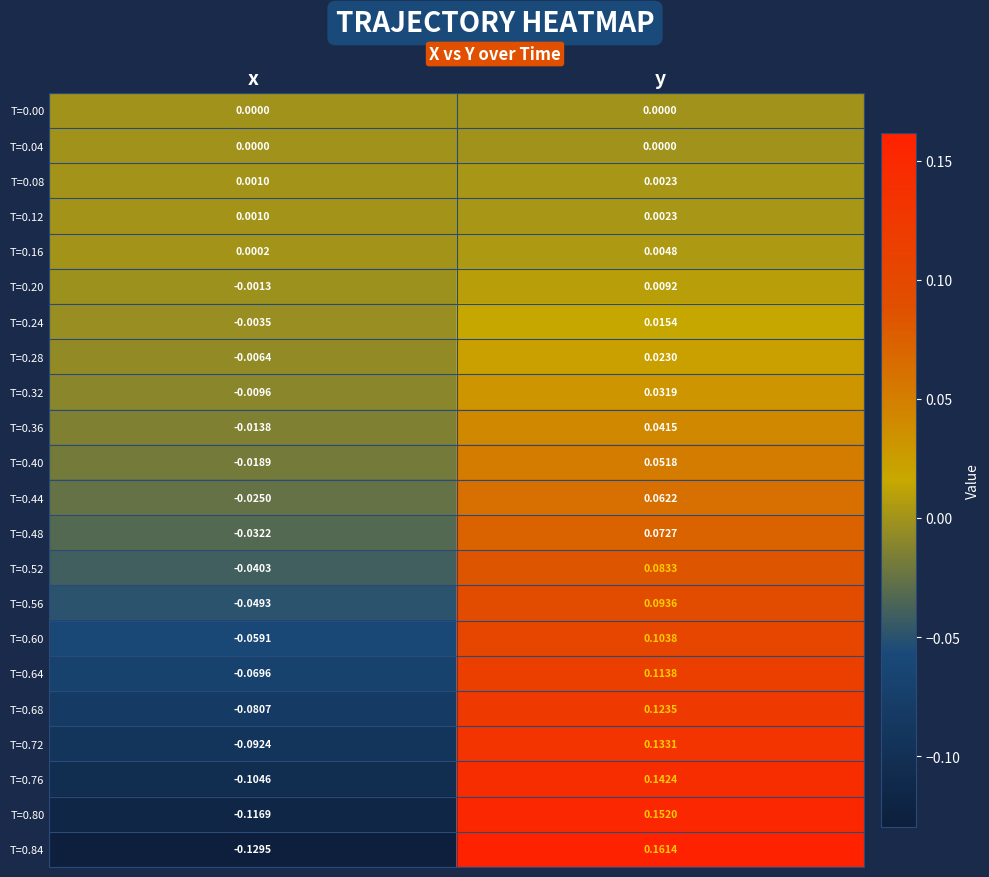

Which category has the lowest value across all series?

x